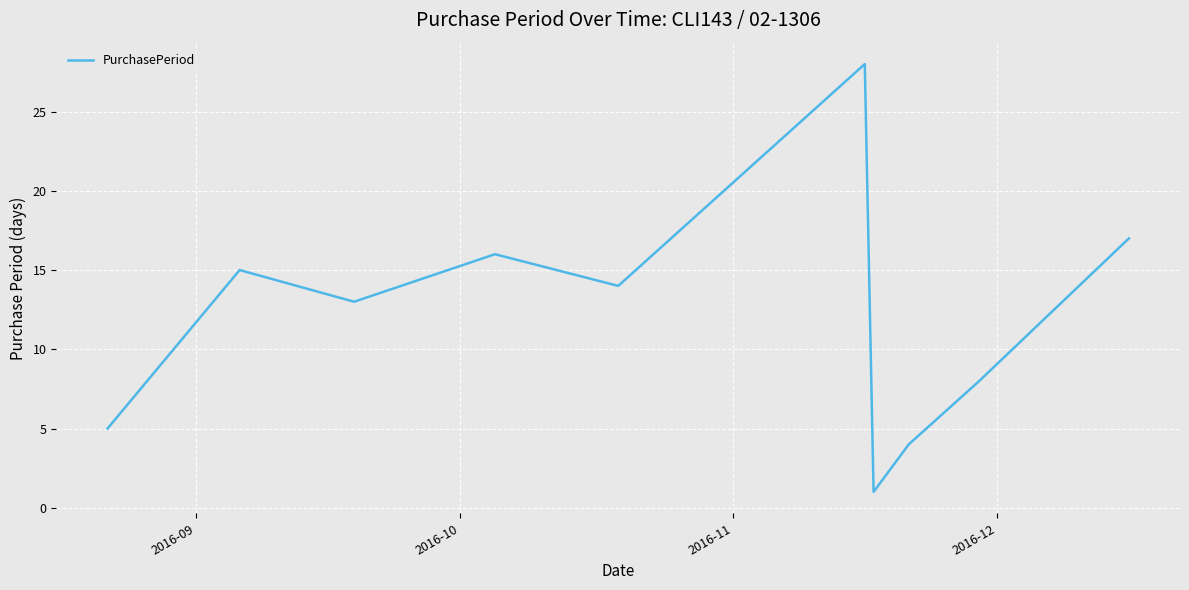

What is the difference between the maximum and minimum values?

27